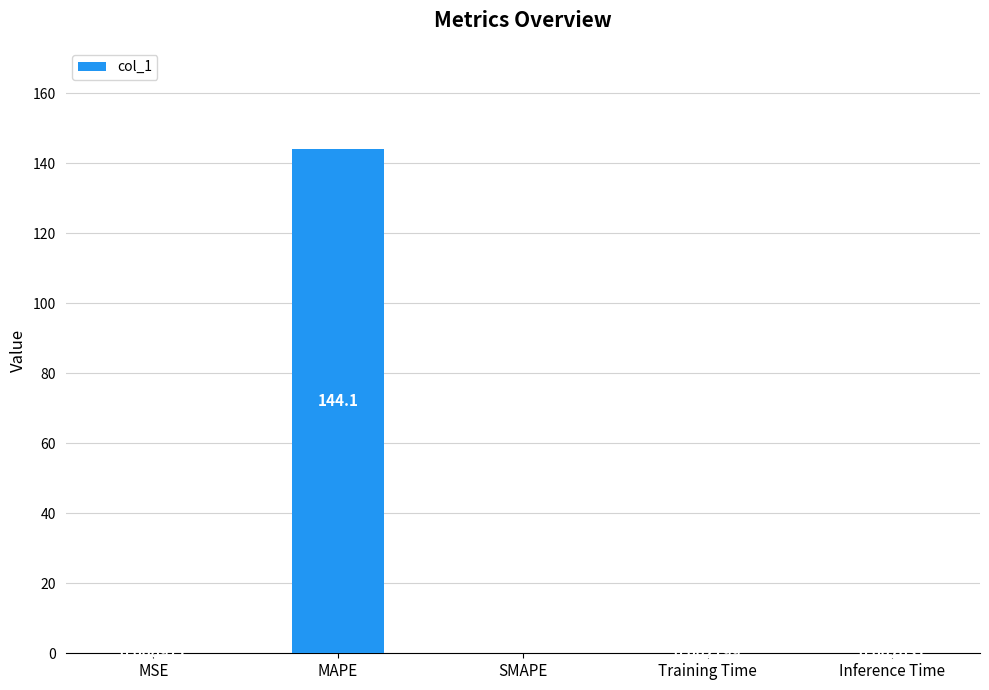

What is the sum of all values?

144.1